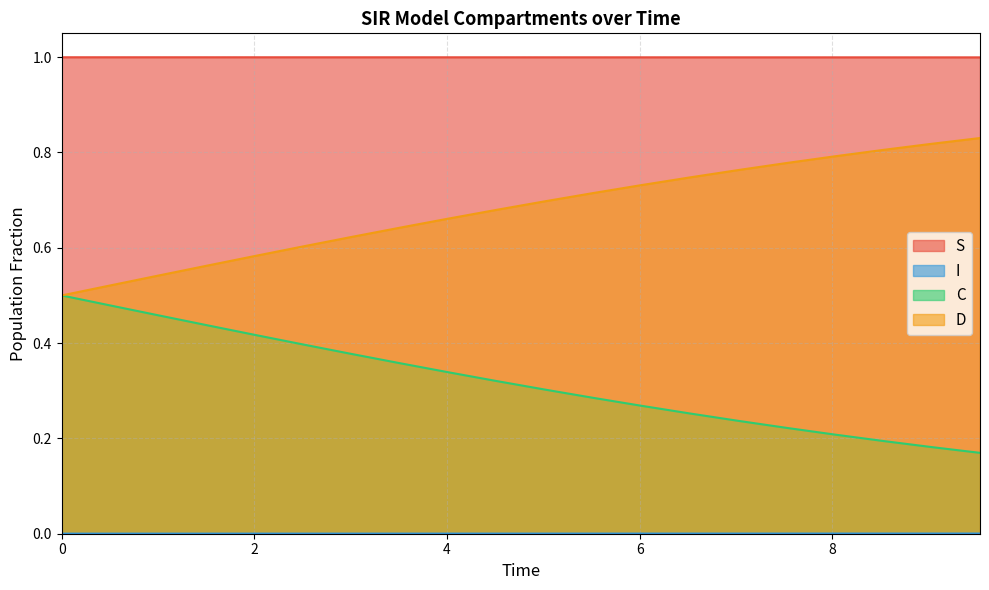

What is the greatest value displayed?

1.0